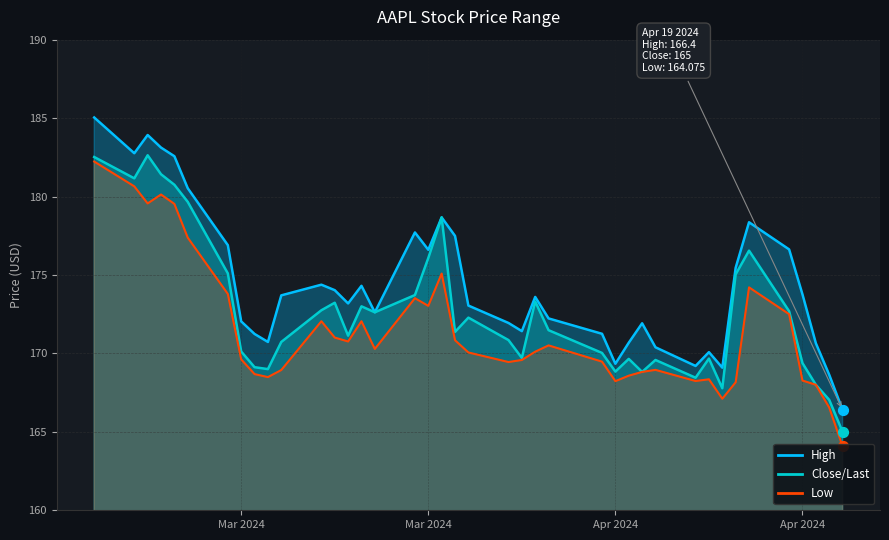

What are all the series names shown in the legend?

High, Close/Last, Low